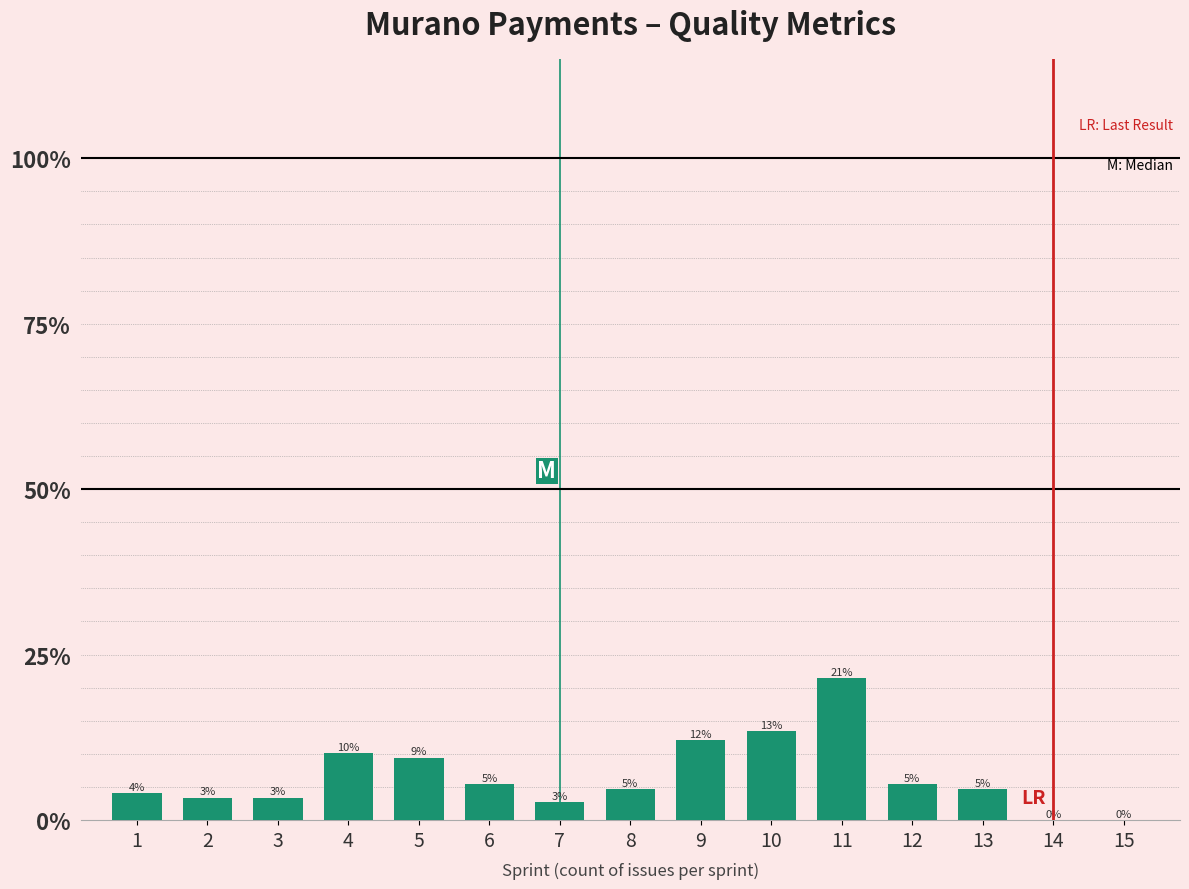

Reading left to right, transcribe all the data shown in this chart.

0.0	0.0	0.0	0.1	0.1	0.1	0.0	0.0	0.1	0.1	0.2	0.1	0.0	0.0	0.0